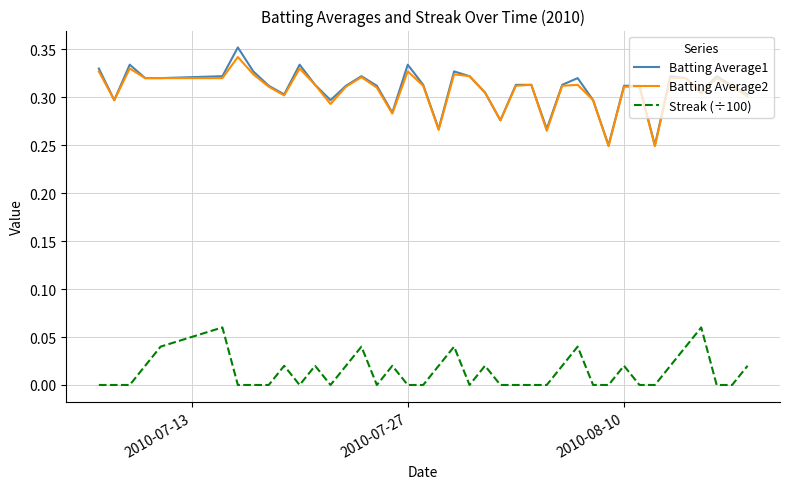

Which series has the widest spread of values?

Batting Average1